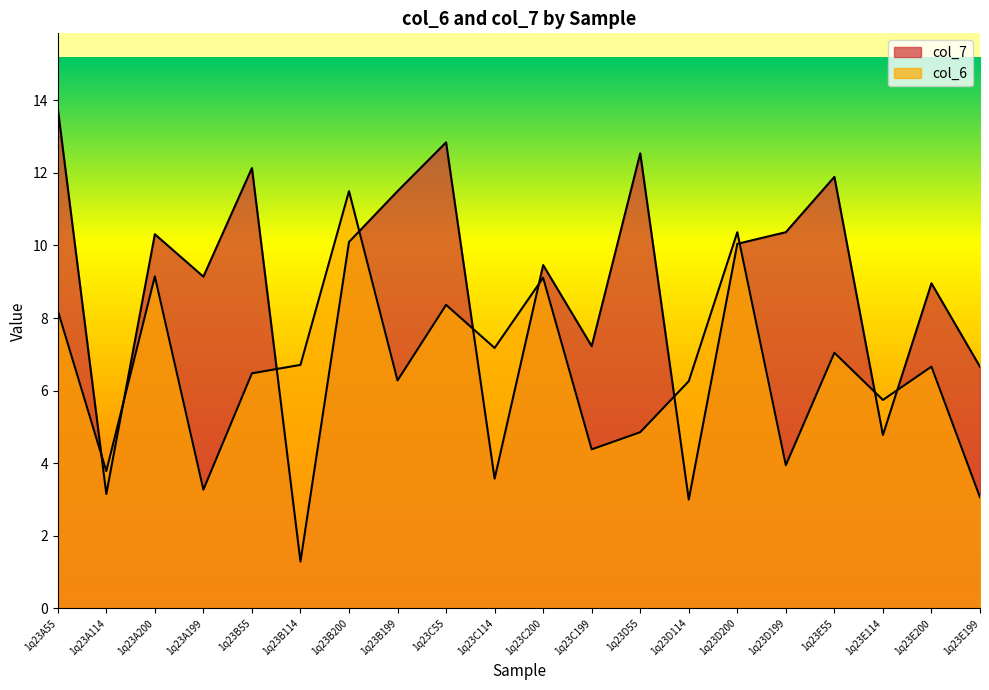

True or false: col_6 and col_7 cross at least once.

True